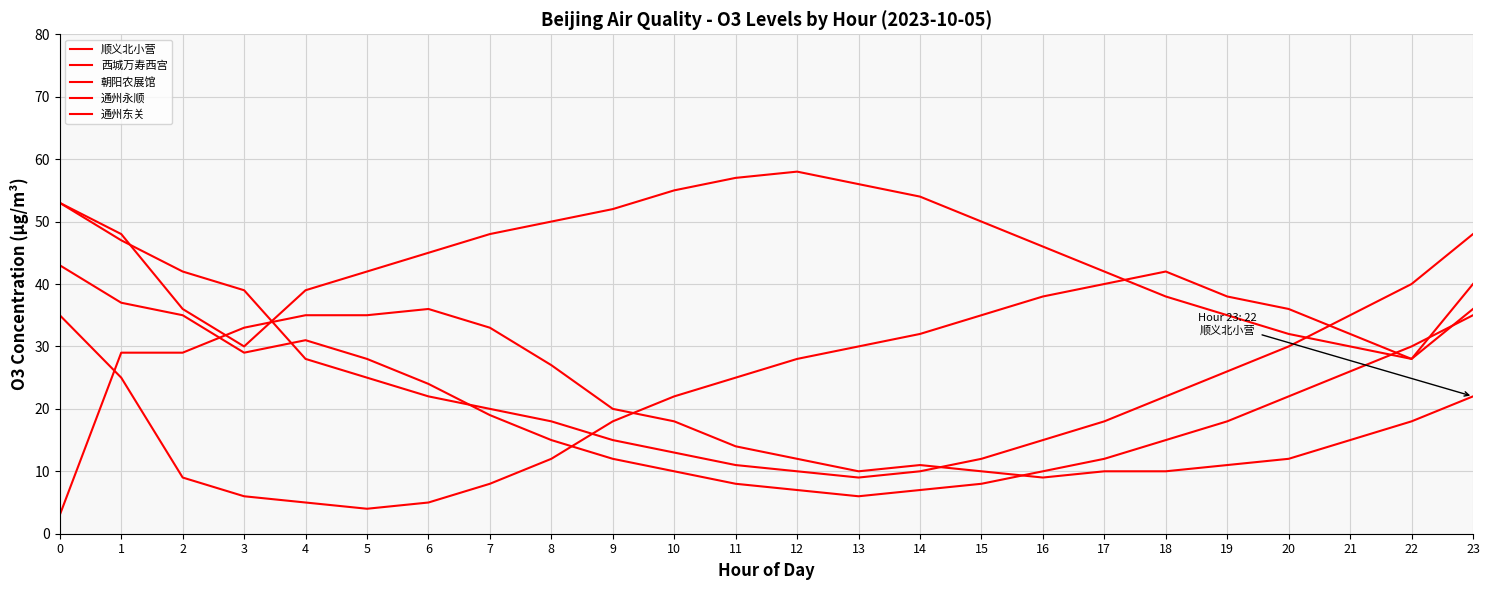

True or false: 通州东关 and 通州永顺 intersect in this chart.

True